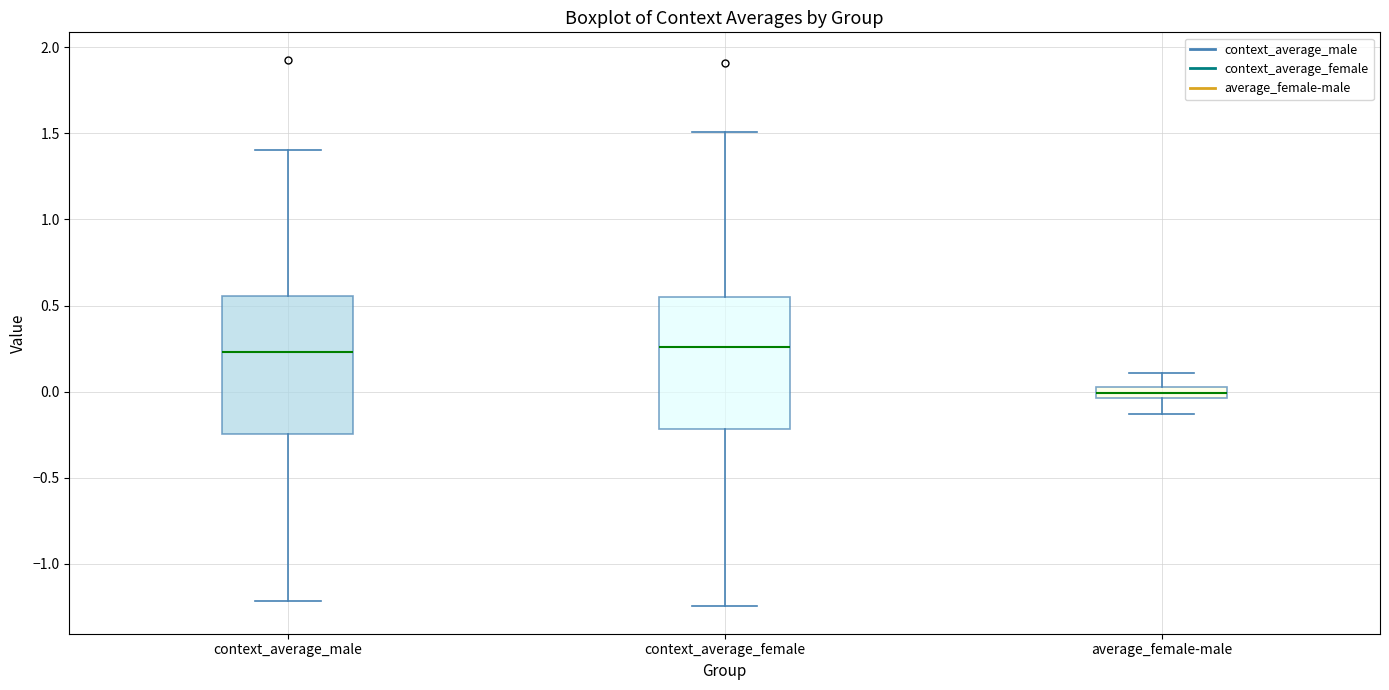

Which box has the lowest median line?

average_female-male